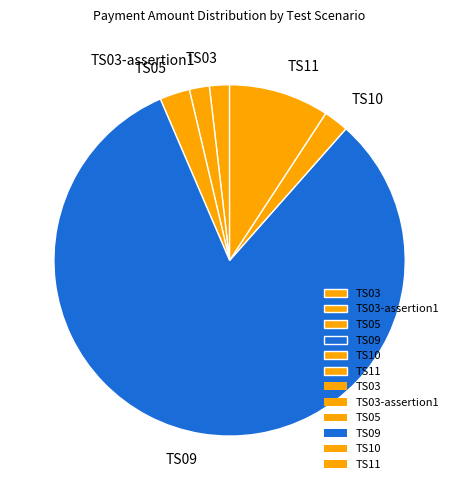

Which slice is the largest?

TS09